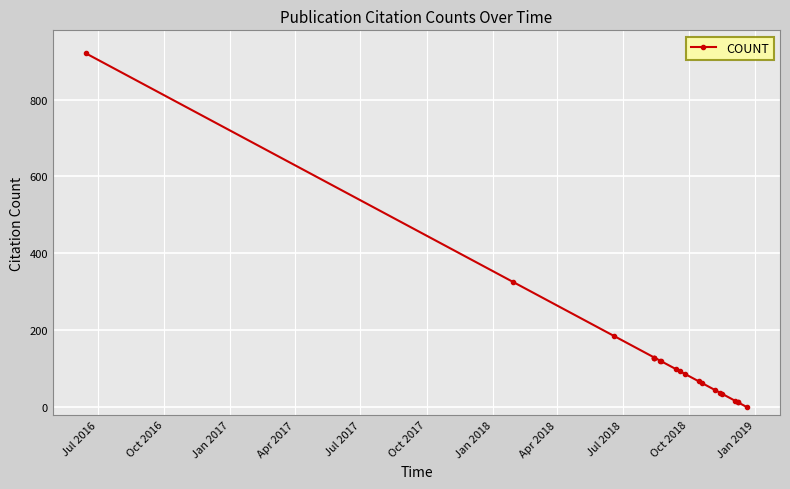

What is the sum of all values?

2623